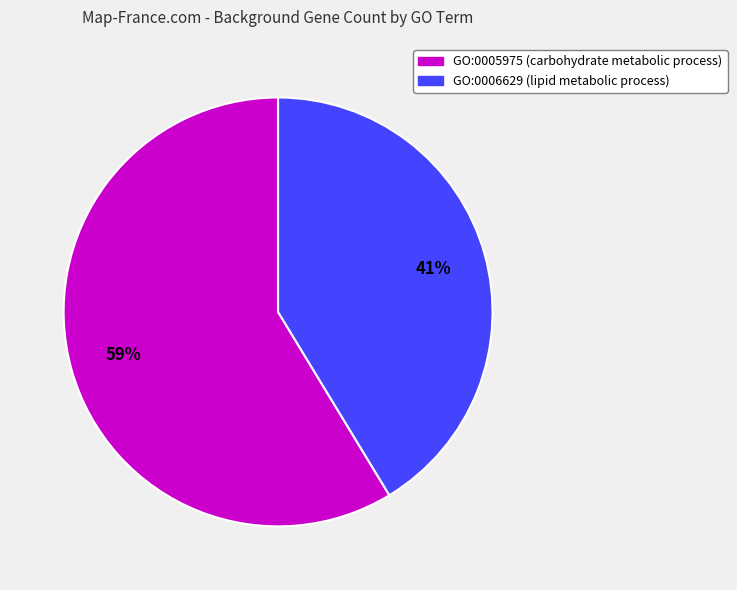

Do GO:0006629 (lipid metabolic process) and GO:0005975 (carbohydrate metabolic process) together represent more than half of the pie?

Yes